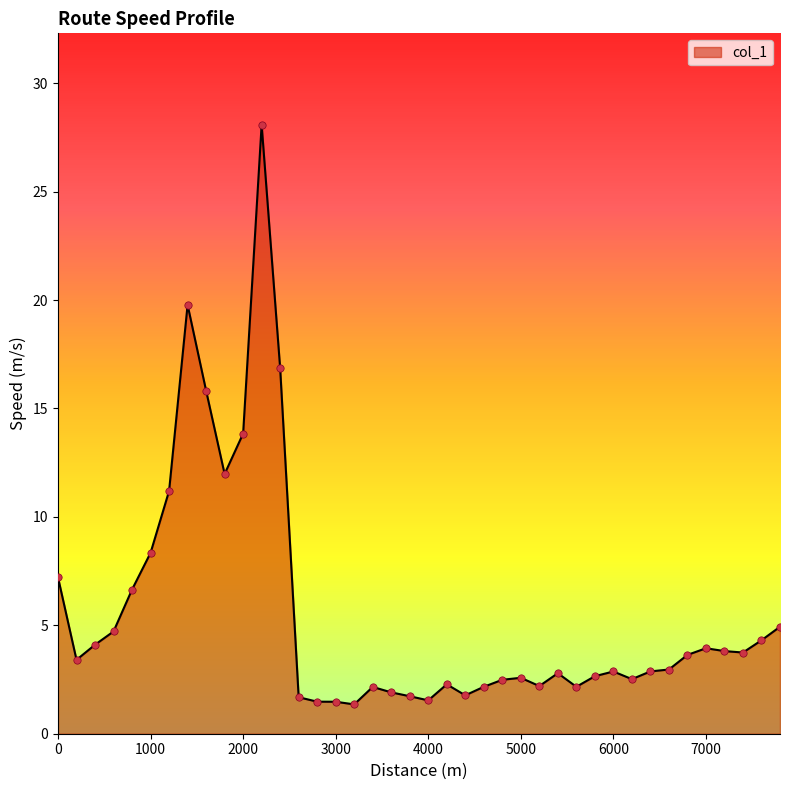

What is the greatest value displayed?

28.1